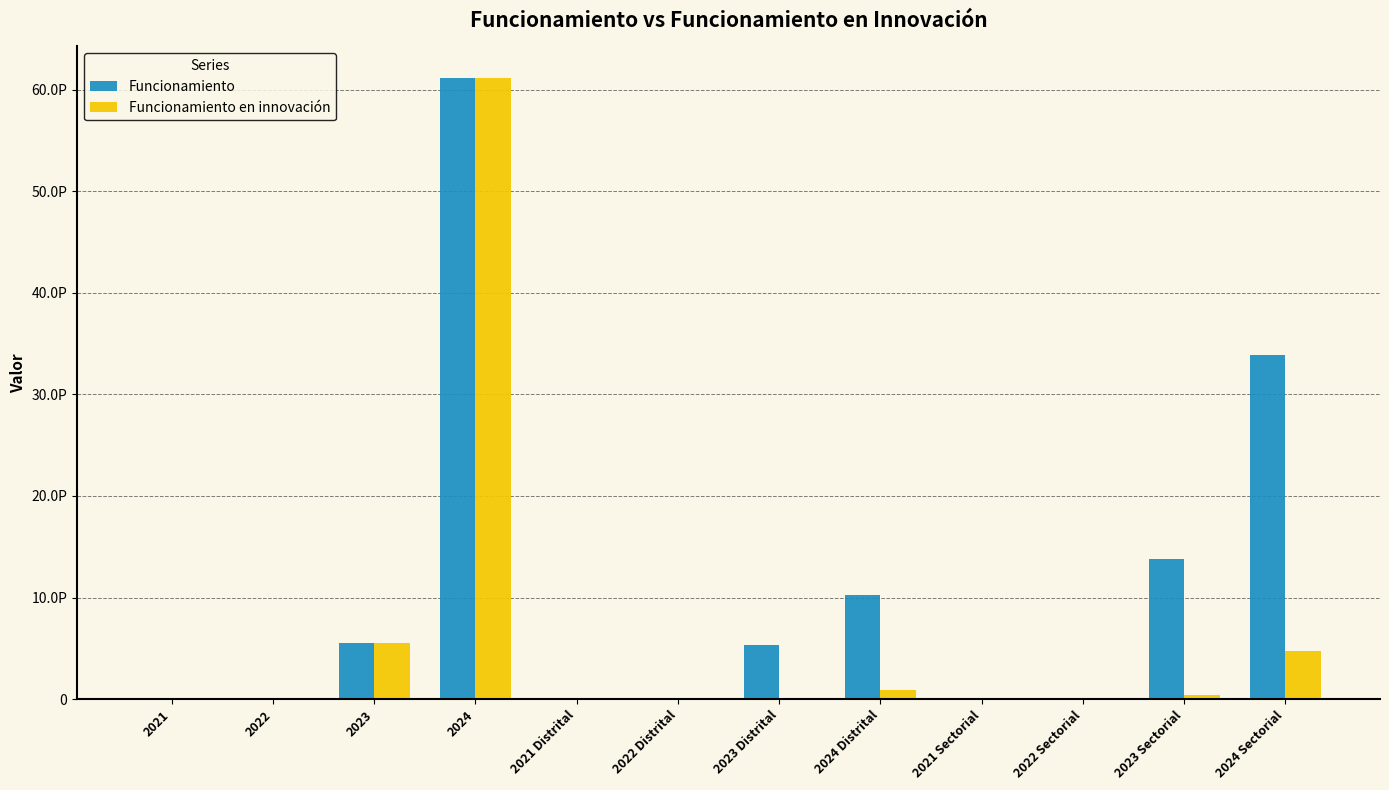

Are the bars grouped side by side (vs. stacked)?

Yes